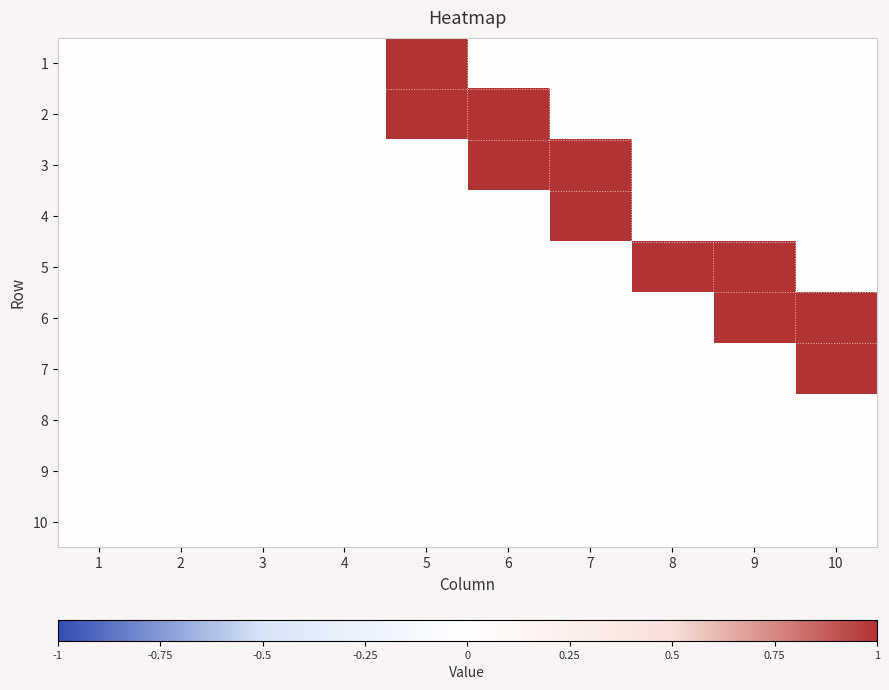

Reading left to right, list all the values displayed in this chart.

1: 1=0	2=0	3=0	4=0	5=1	6=0	7=0	8=0	9=0	10=0
2: 1=0	2=0	3=0	4=0	5=1	6=1	7=0	8=0	9=0	10=0
3: 1=0	2=0	3=0	4=0	5=0	6=1	7=1	8=0	9=0	10=0
4: 1=0	2=0	3=0	4=0	5=0	6=0	7=1	8=0	9=0	10=0
5: 1=0	2=0	3=0	4=0	5=0	6=0	7=0	8=1	9=1	10=0
6: 1=0	2=0	3=0	4=0	5=0	6=0	7=0	8=0	9=1	10=1
7: 1=0	2=0	3=0	4=0	5=0	6=0	7=0	8=0	9=0	10=1
8: 1=0	2=0	3=0	4=0	5=0	6=0	7=0	8=0	9=0	10=0
9: 1=0	2=0	3=0	4=0	5=0	6=0	7=0	8=0	9=0	10=0
10: 1=0	2=0	3=0	4=0	5=0	6=0	7=0	8=0	9=0	10=0